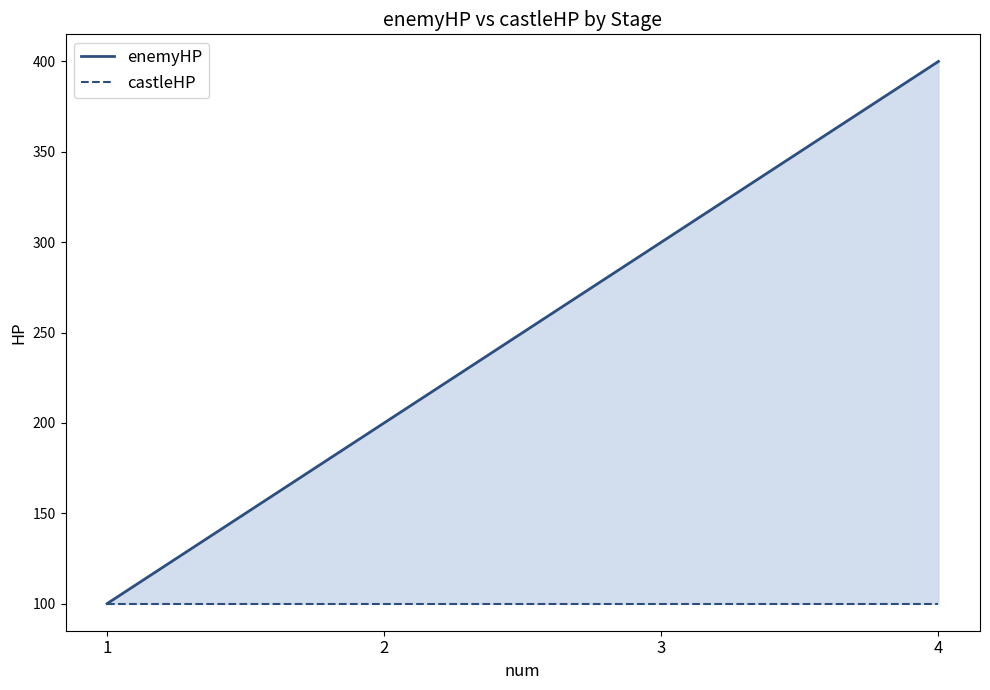

What is the difference between the maximum and minimum values in the enemyHP series?

300